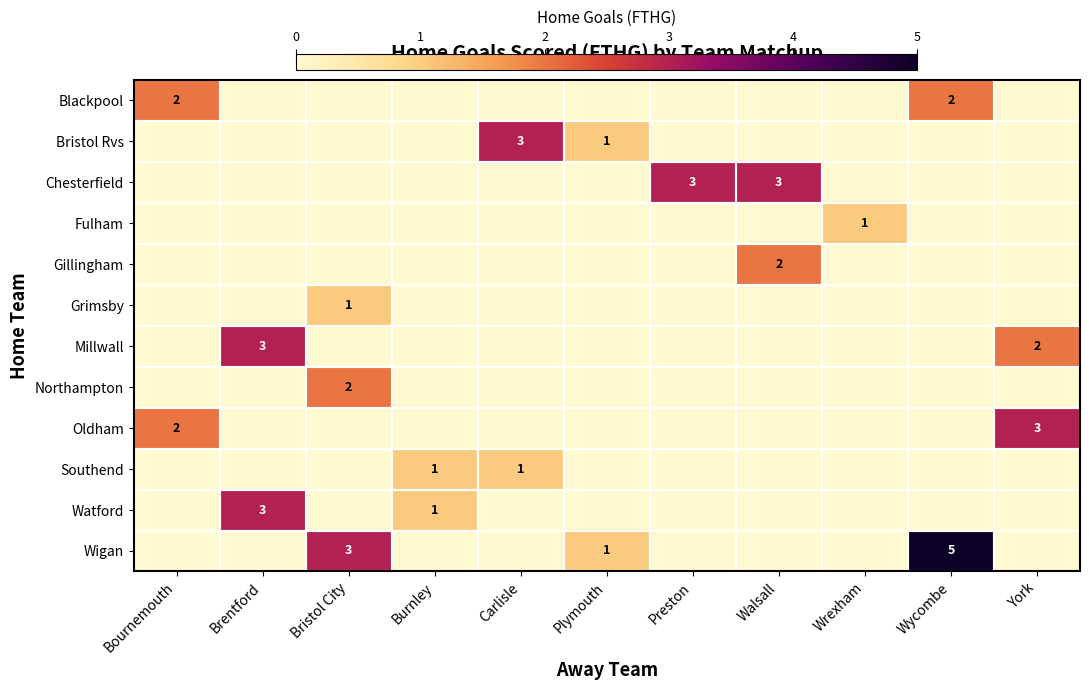

The Chesterfield series shows 1 at Preston. True or false?

False